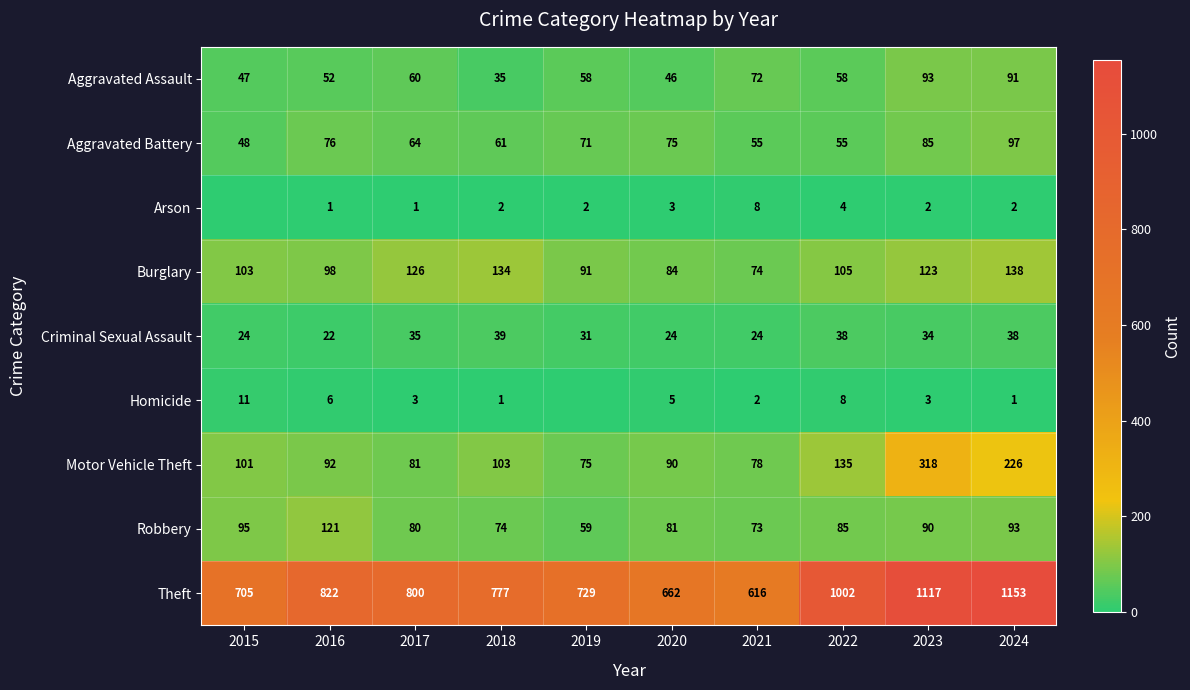

At which category is the sum across all series the highest?

2023